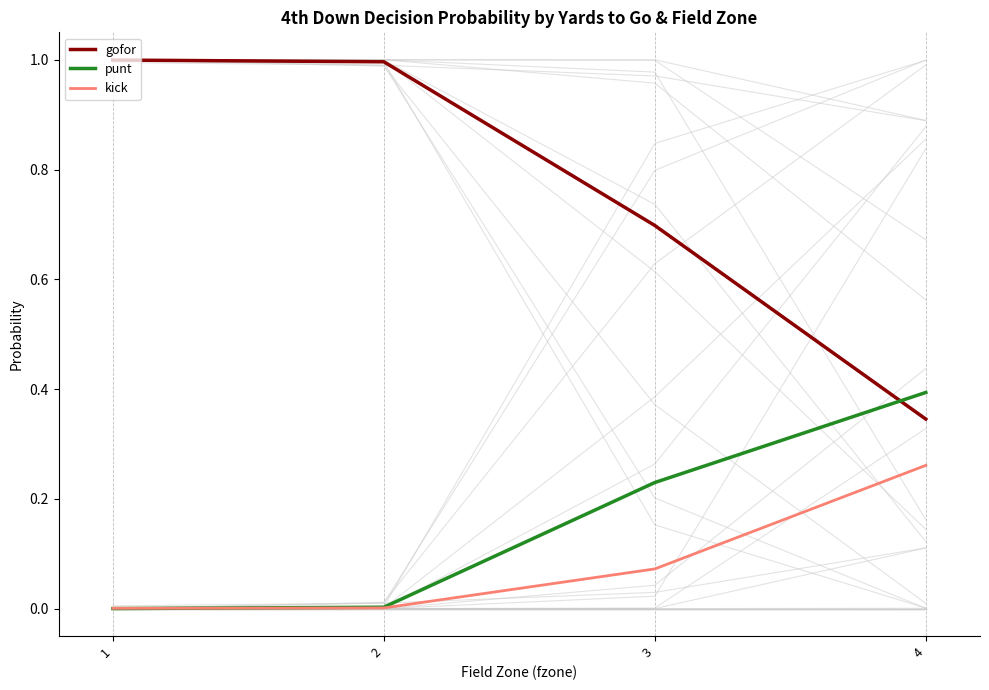

Which label corresponds to the smallest value in the chart?

1